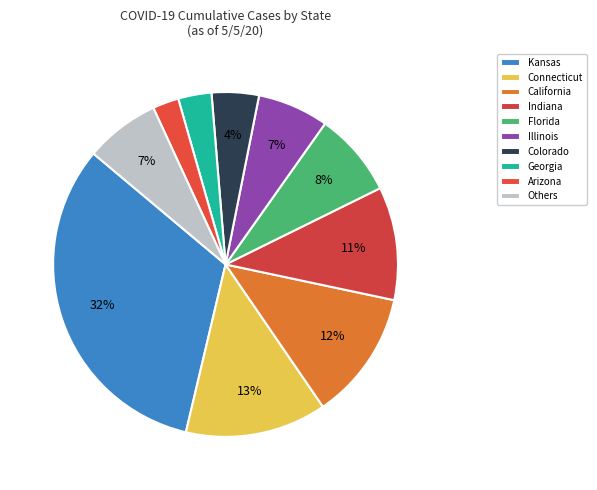

Is it true that Florida is 19% of the pie?

False